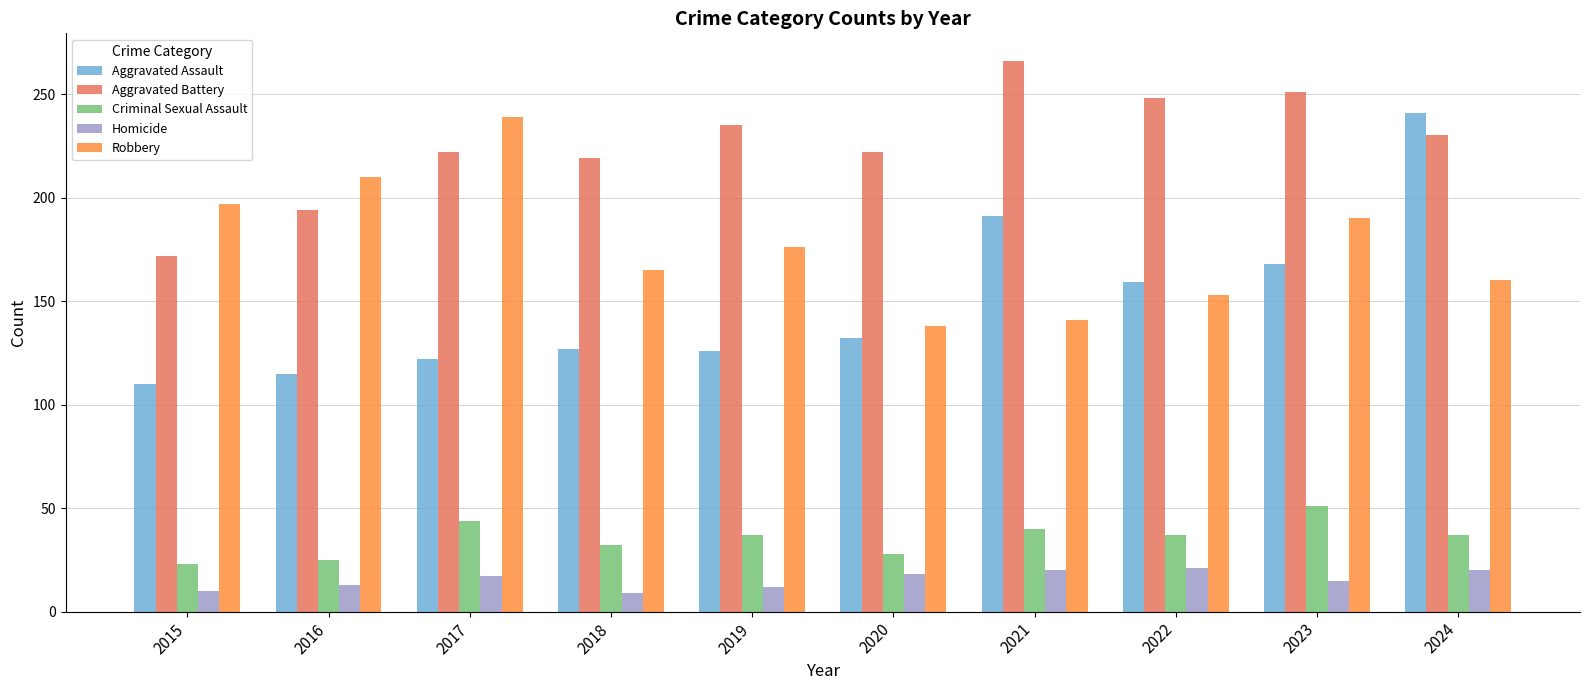

Which series changed the most between 2018 and 2021?

Aggravated Assault